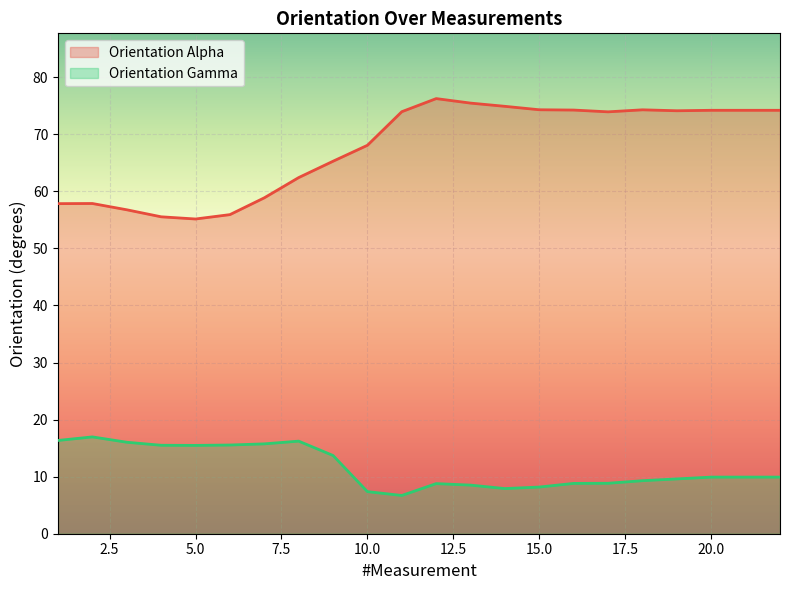

What is the difference between the maximum and minimum values in the Orientation Alpha series?

21.1